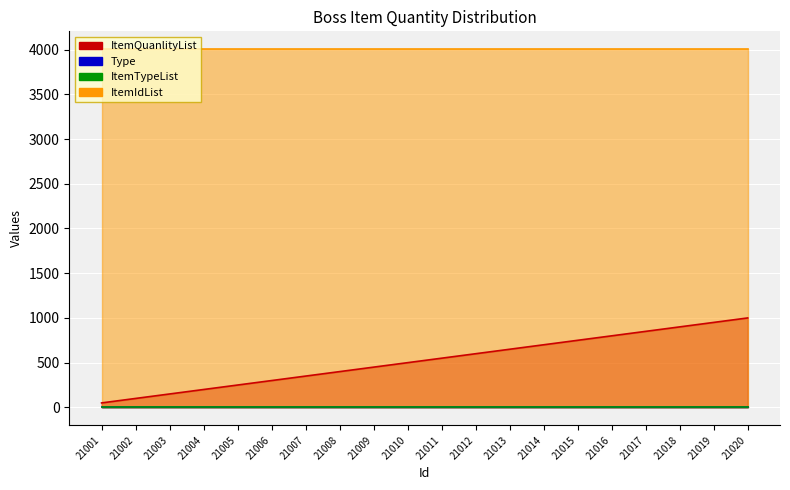

How many distinct data groups are displayed?

4